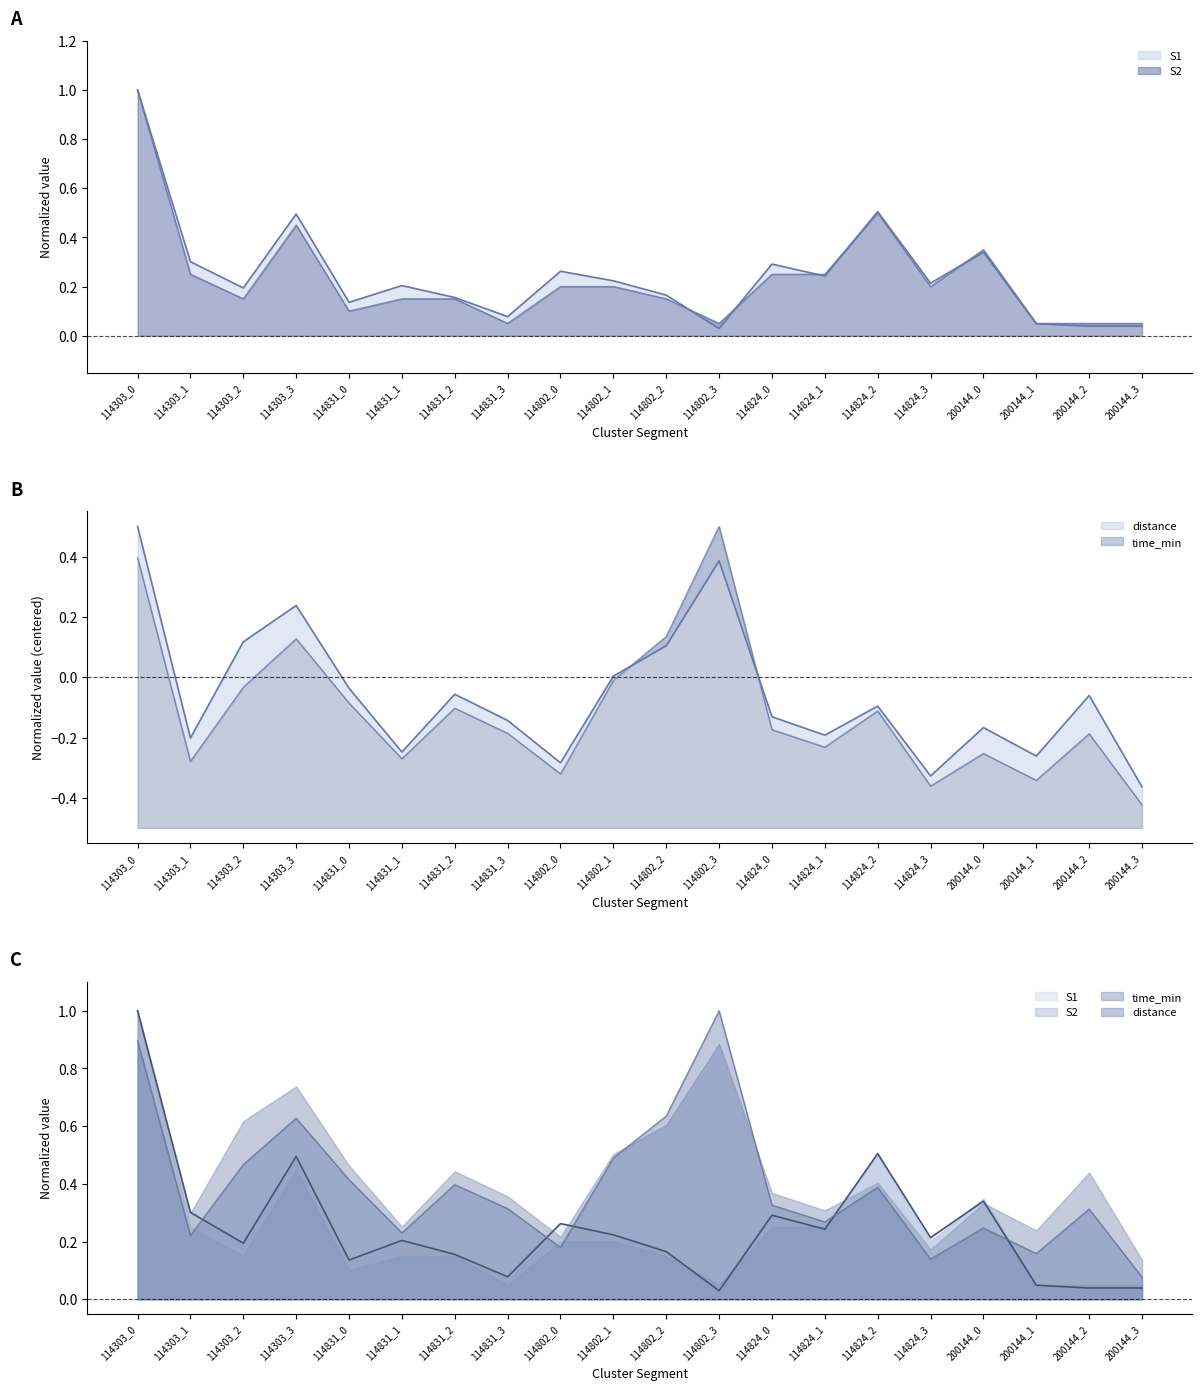

The S1 series shows 0.5 at 114303_1. True or false?

False